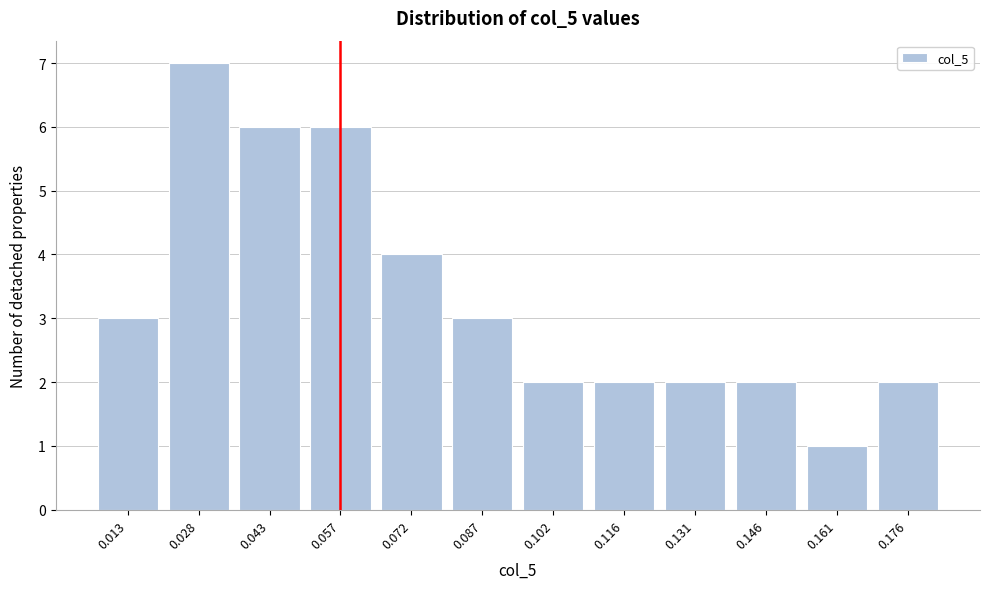

Reading right to left, transcribe all the data shown in this chart.

0.176=2	0.161=1	0.146=2	0.131=2	0.116=2	0.102=2	0.087=3	0.072=4	0.057=6	0.043=6	0.028=7	0.013=3